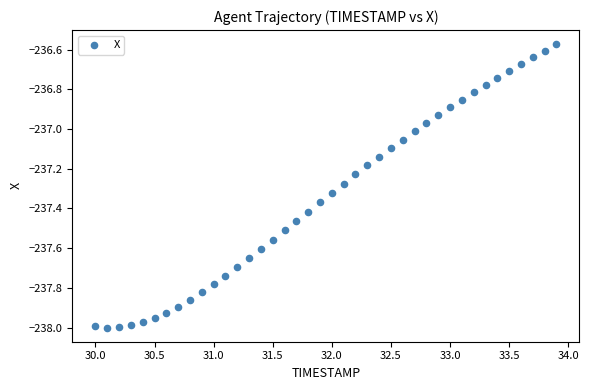

What is the range of X values (max minus min)?

3.9